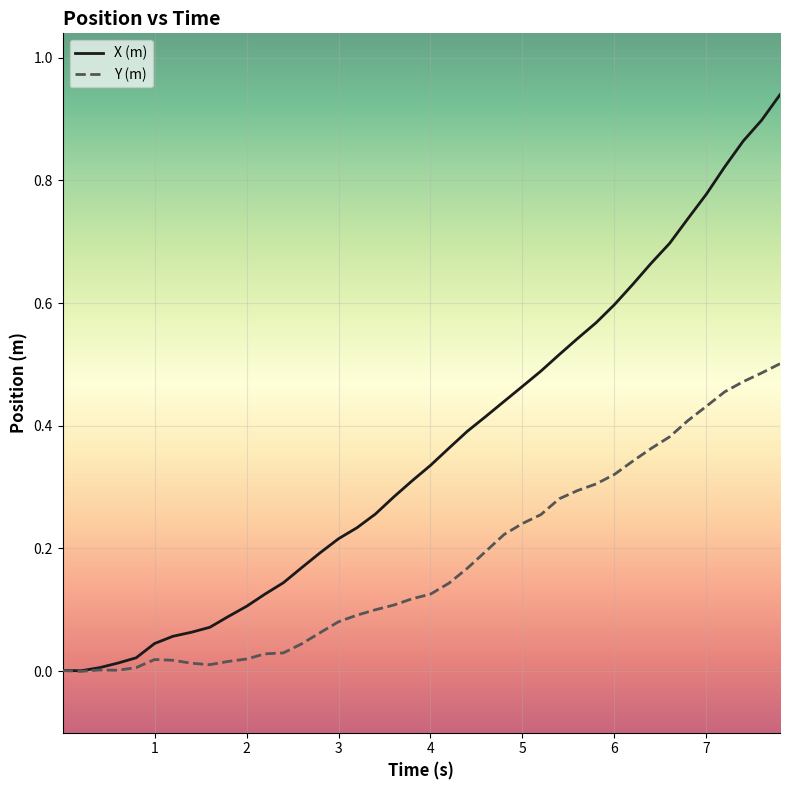

Which series has the largest range (max minus min)?

X (m)